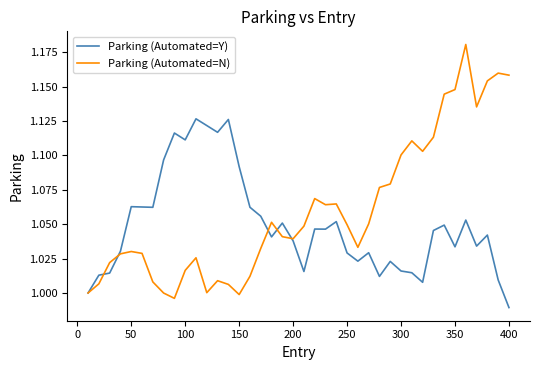

How many lines are shown in the chart?

2